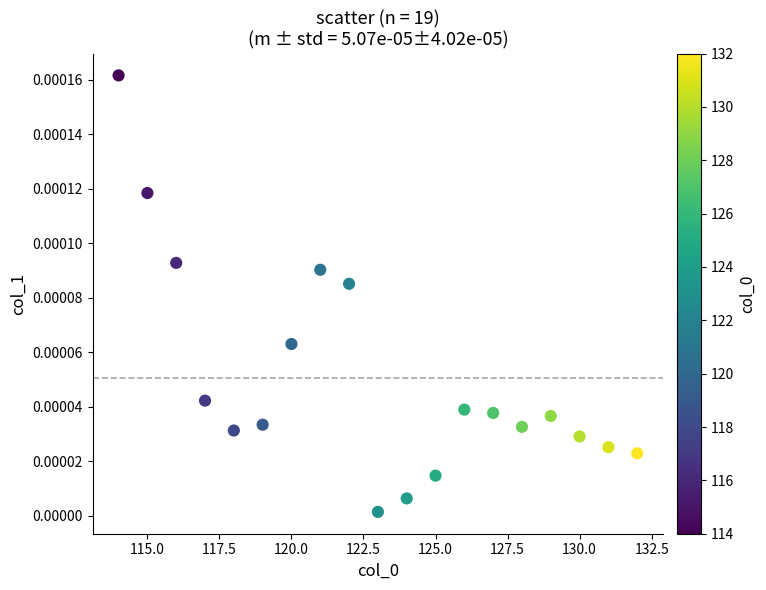

What is the range of X values (max minus min)?

18.0